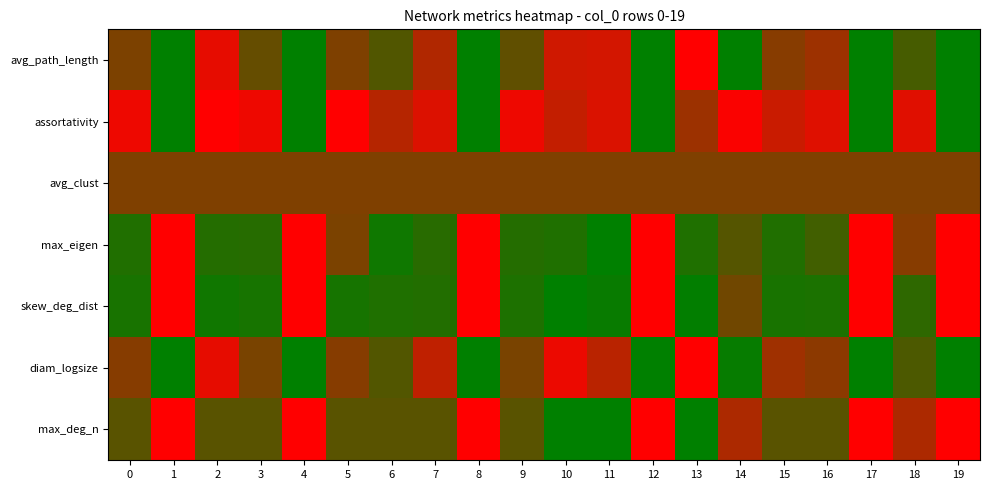

At how many categories does at least one series exceed 0?

20